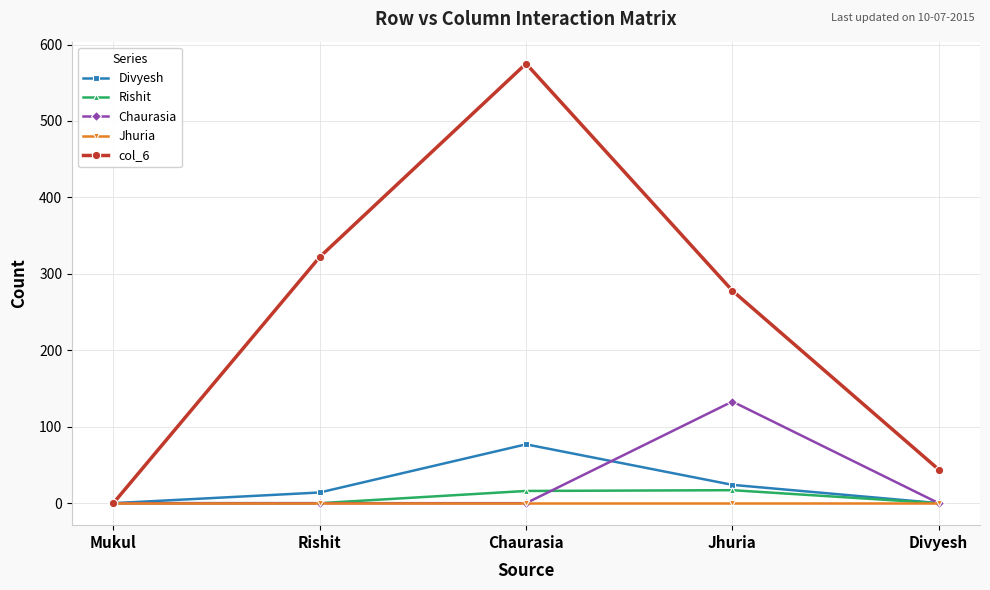

Which category has the highest value in the Divyesh series?

Chaurasia